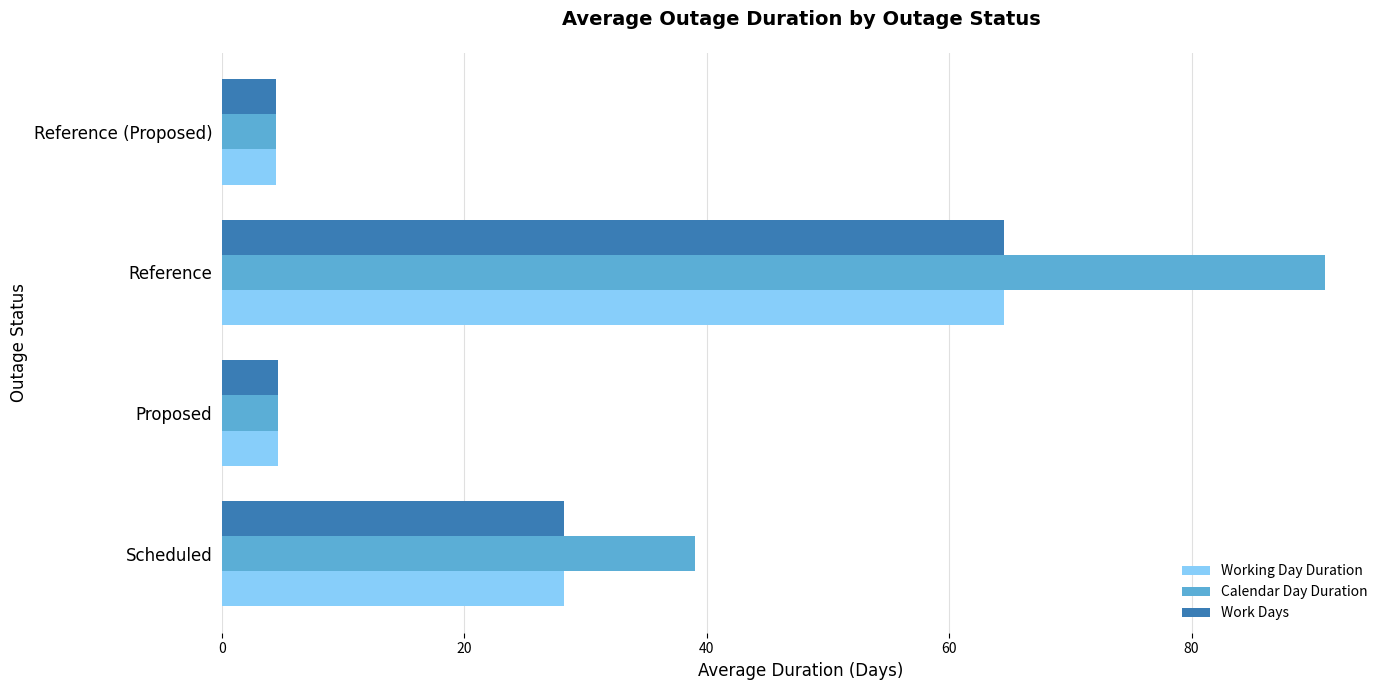

Which series has the largest total across all categories?

Calendar Day Duration